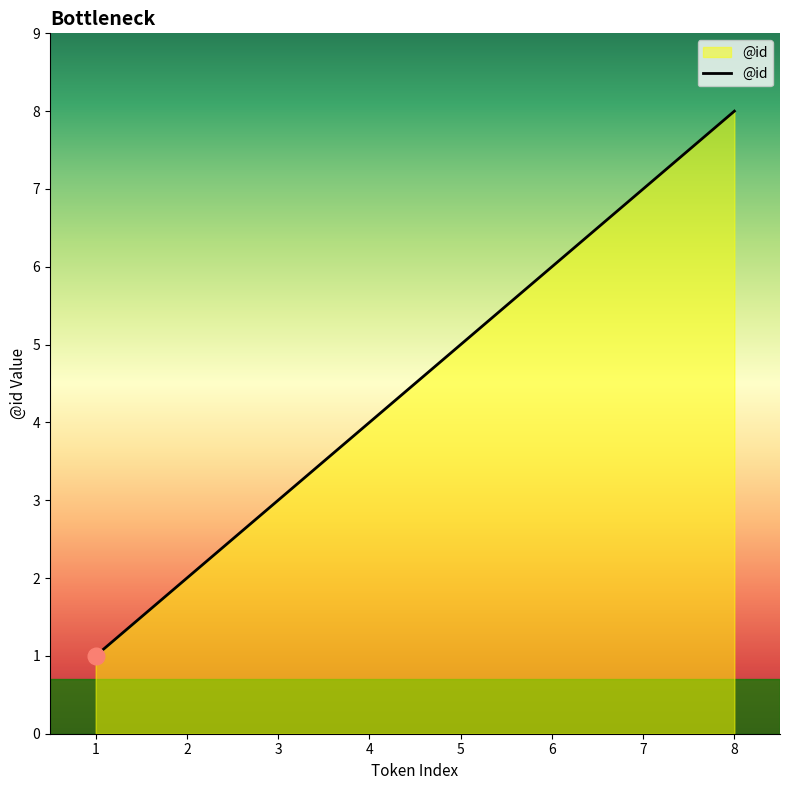

True or false: the data has more than 1 interior local peaks.

False